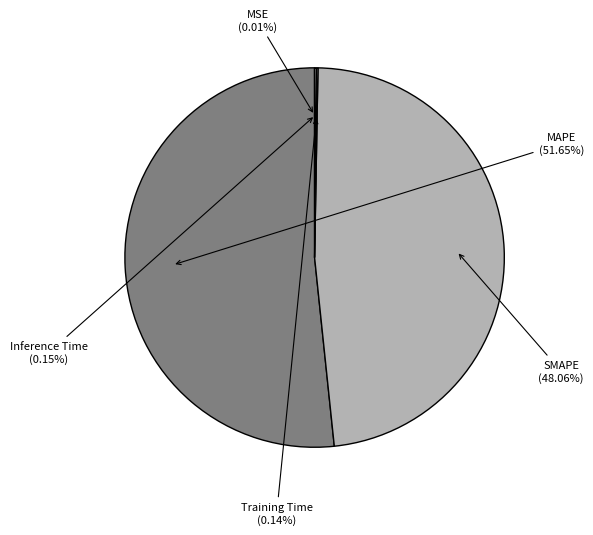

Does any single category account for the majority?

Yes